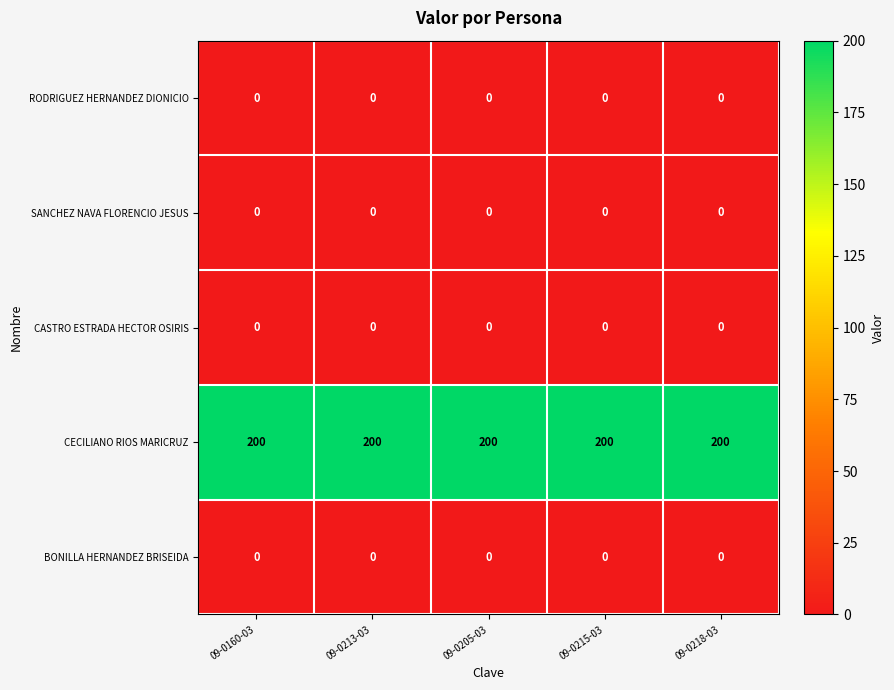

What is the difference between the highest and lowest values at 09-0213-03?

200